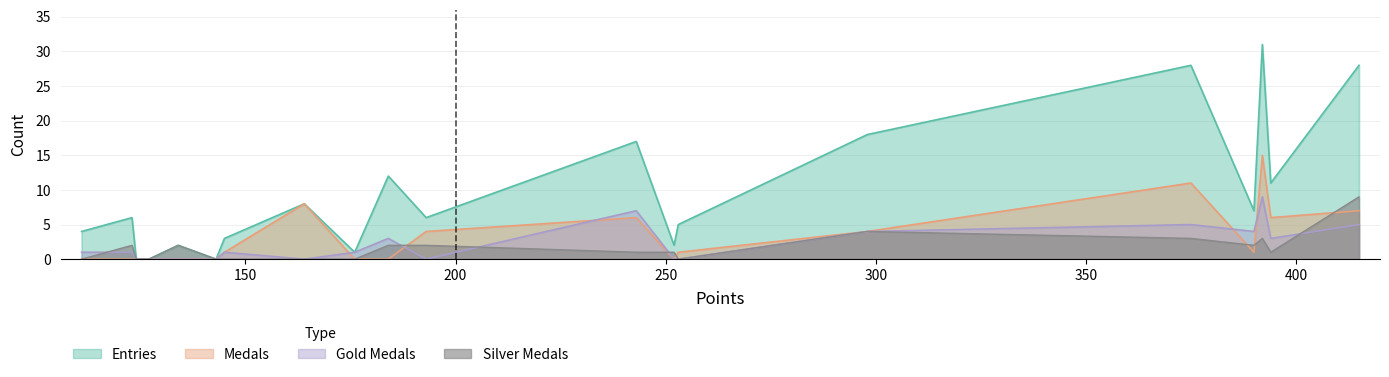

Which series has the largest range (max minus min)?

Entries